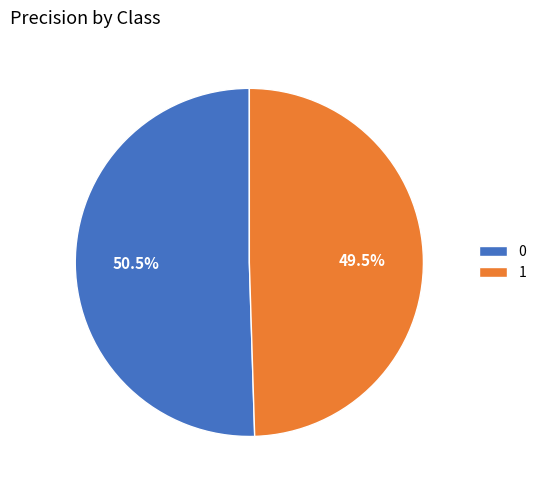

How many segments does this pie chart have?

2